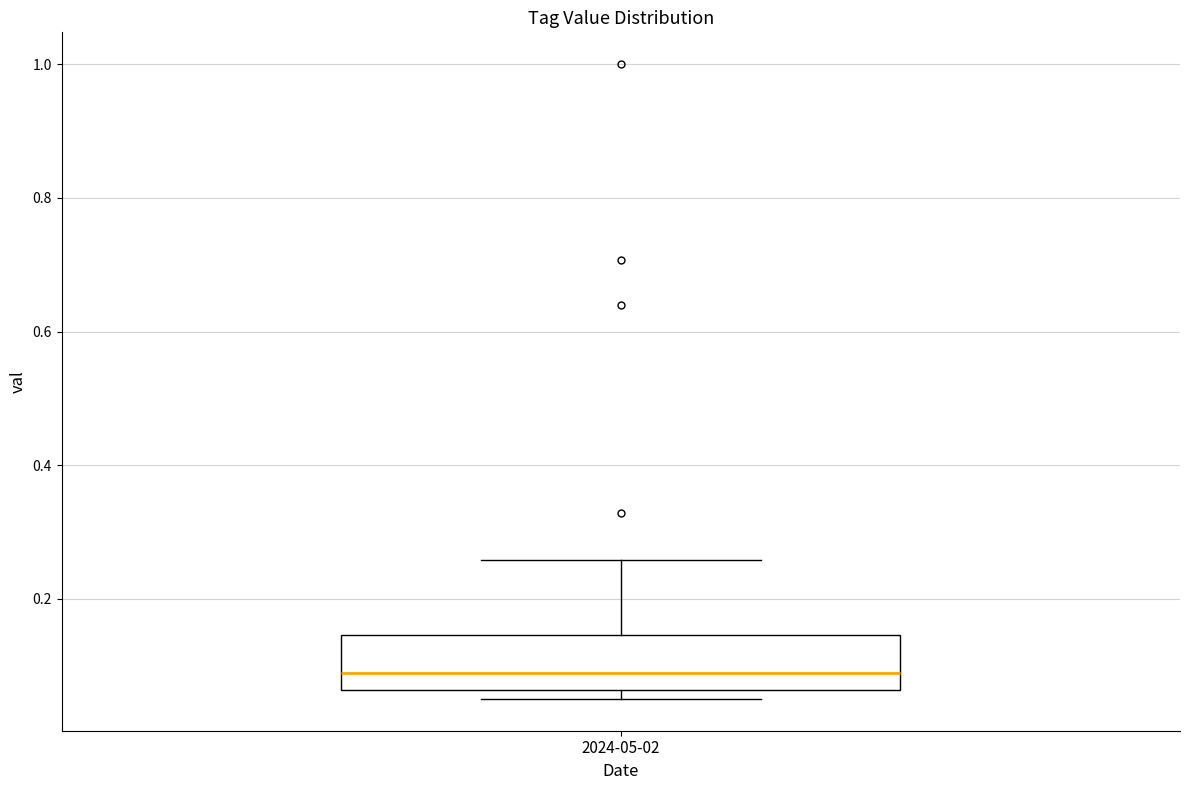

Read this box plot against the y-axis: the position of the median line, the range covered by the box, and the ends of both whiskers. The values are not printed on the chart, so give them approximately, as read against the axis.

median 0.08, box 0.06 to 0.14, whiskers 0.06 (just below the box's lower edge) to 0.26